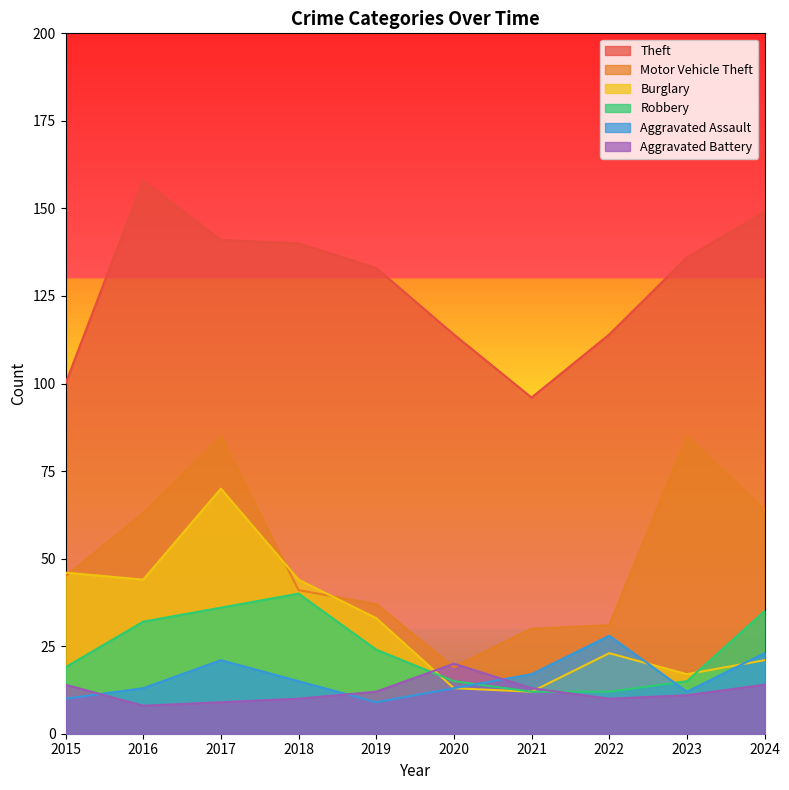

How many series are shown in this chart?

6